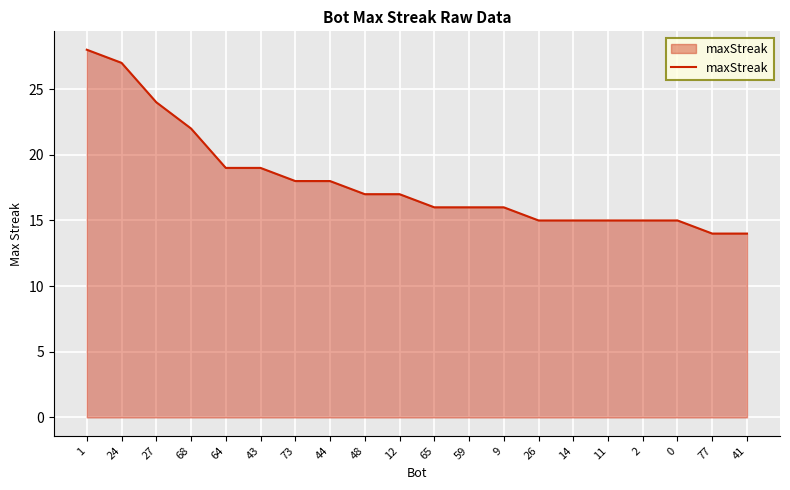

How many lines are shown in the chart?

1